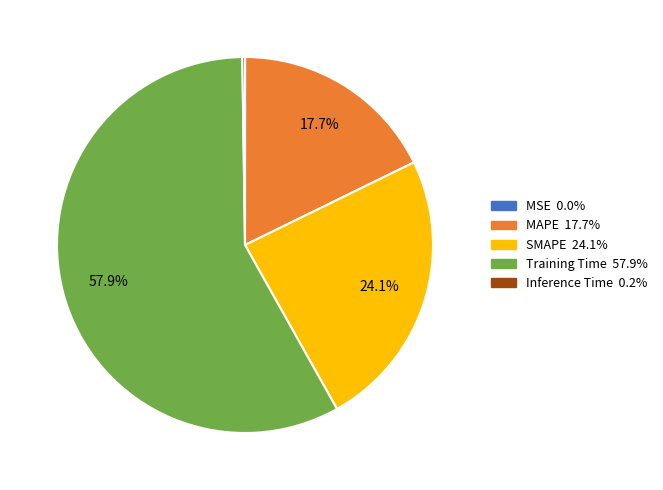

Which category has the biggest portion of the pie?

Training Time